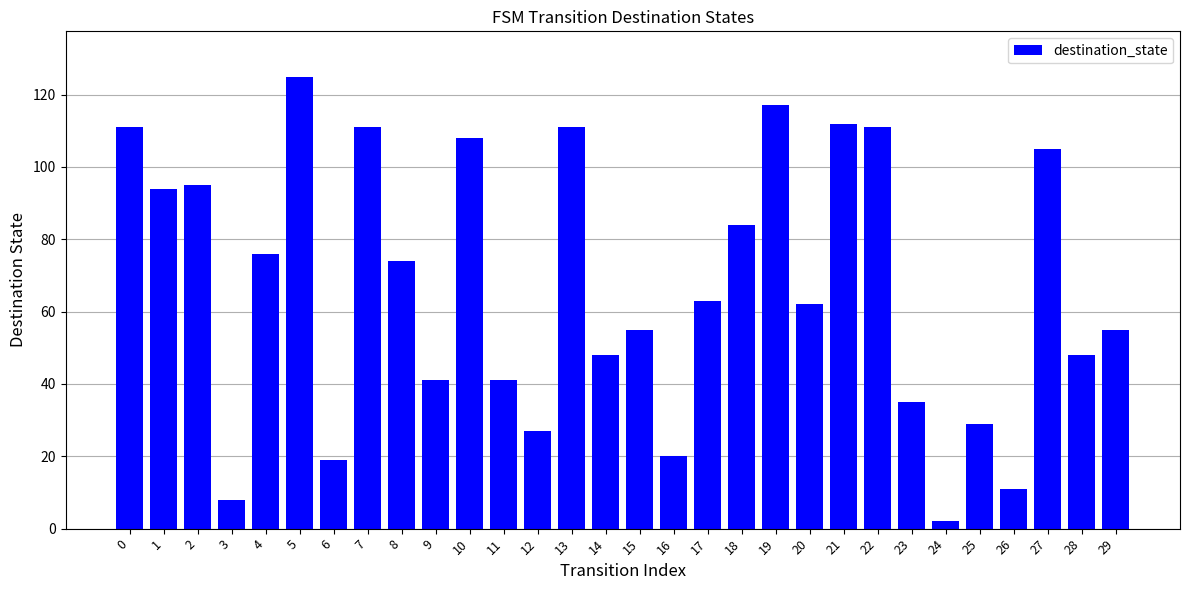

The value at 8 is 118. True or false?

False